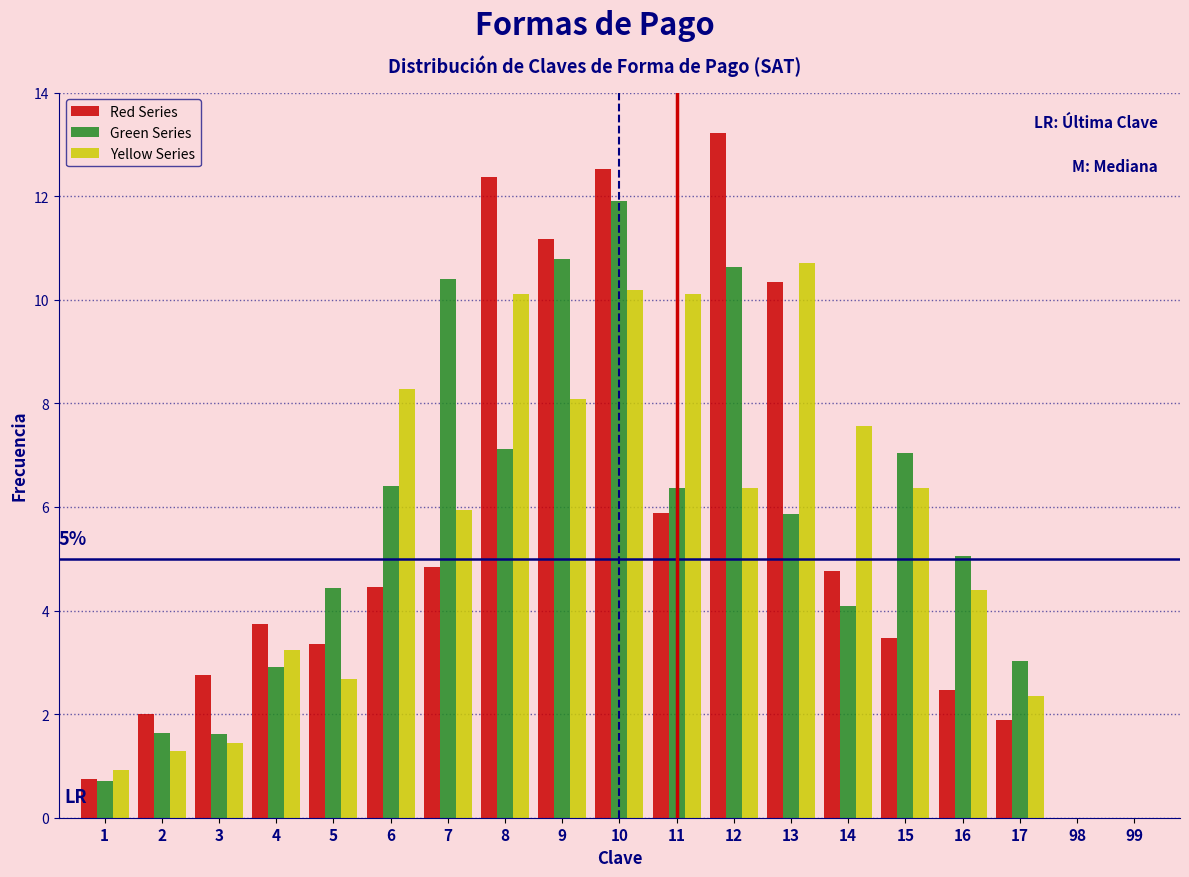

Is it true that Yellow Series equals 1.9 at 15?

False